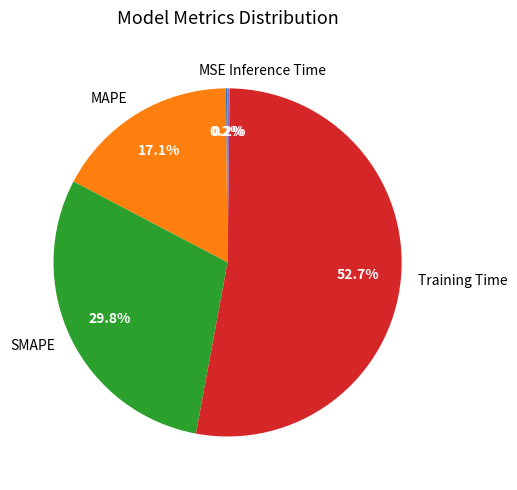

What percentage do MAPE and SMAPE together represent?

46.9%